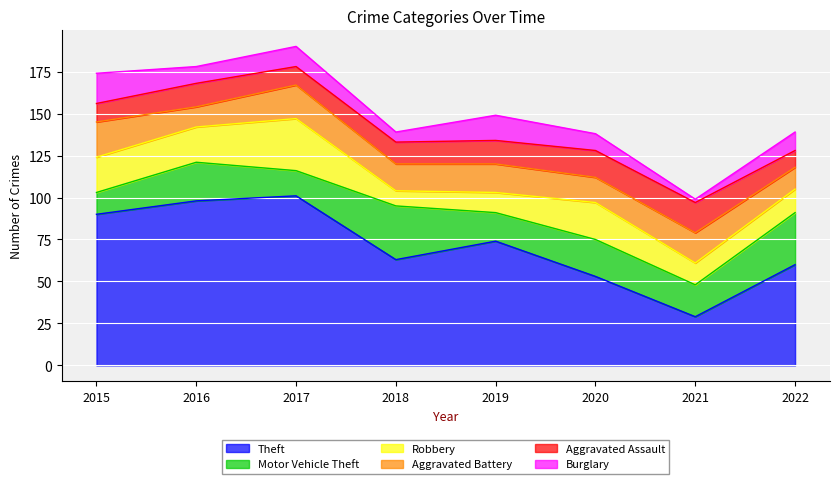

Rank the series at 2015 from highest to lowest value.

Theft, Robbery, Aggravated Battery, Burglary, Motor Vehicle Theft, Aggravated Assault